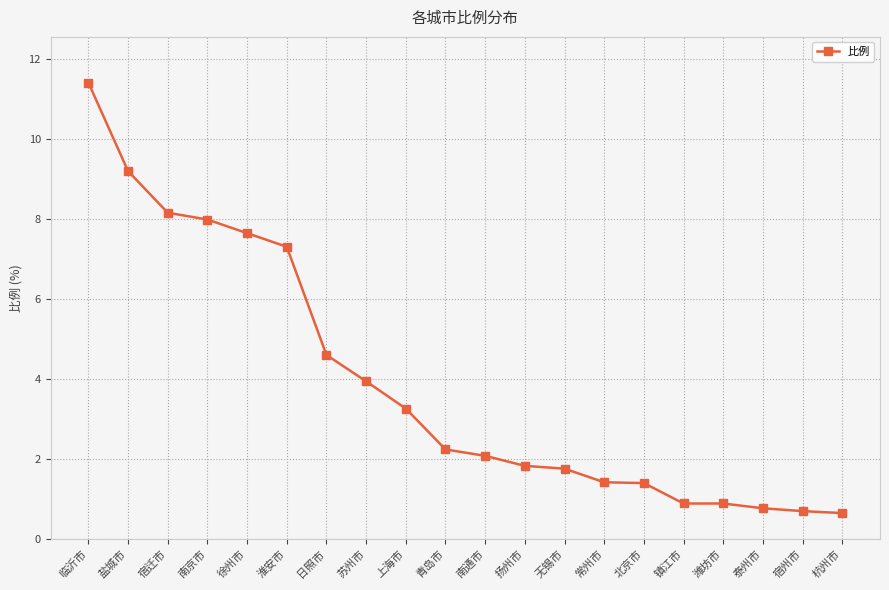

What is the difference between the values at 日照市 and 无锡市?

2.8